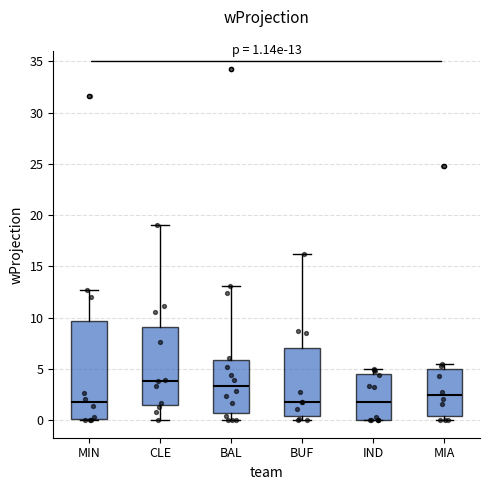

Which box is the tallest, from its lower edge to its upper edge?

MIN